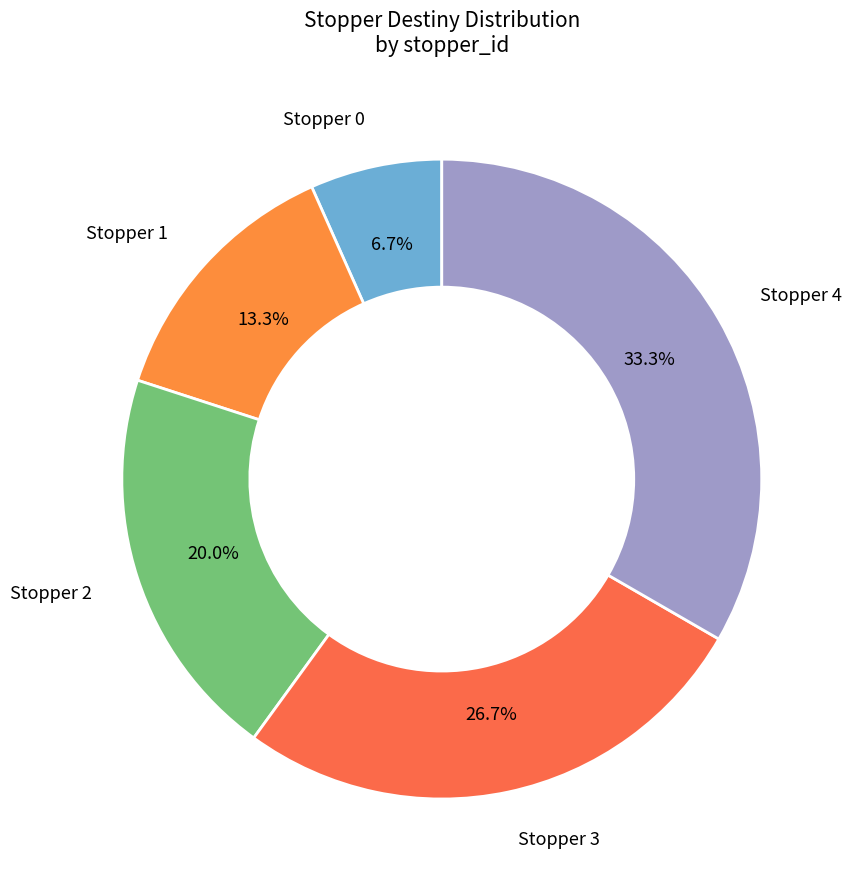

Rank the categories by value from lowest to highest.

0, 1, 2, 3, 4